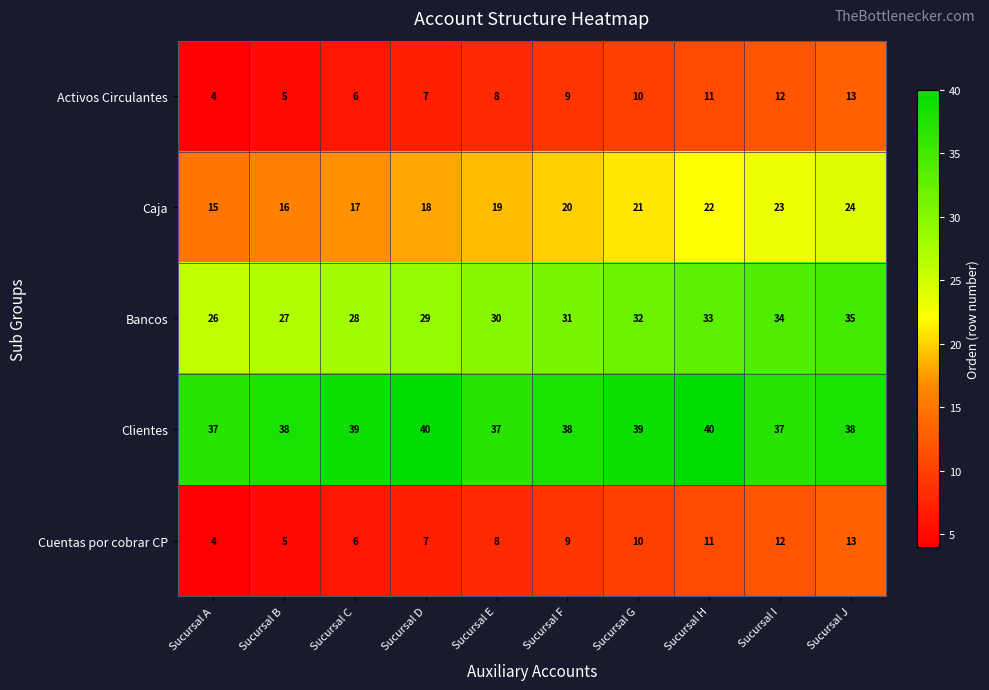

How many Bancos values are between 28 and 33?

6